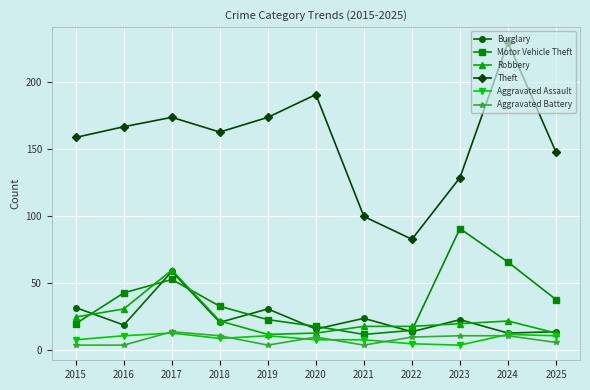

How many lines are shown in the chart?

6